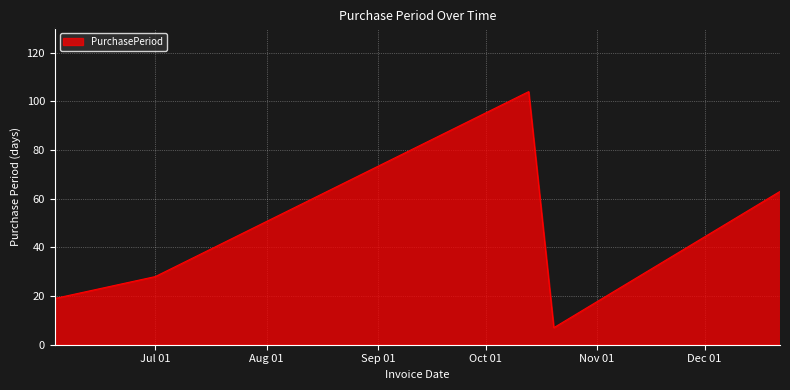

Does the chart have visible grid lines?

Yes